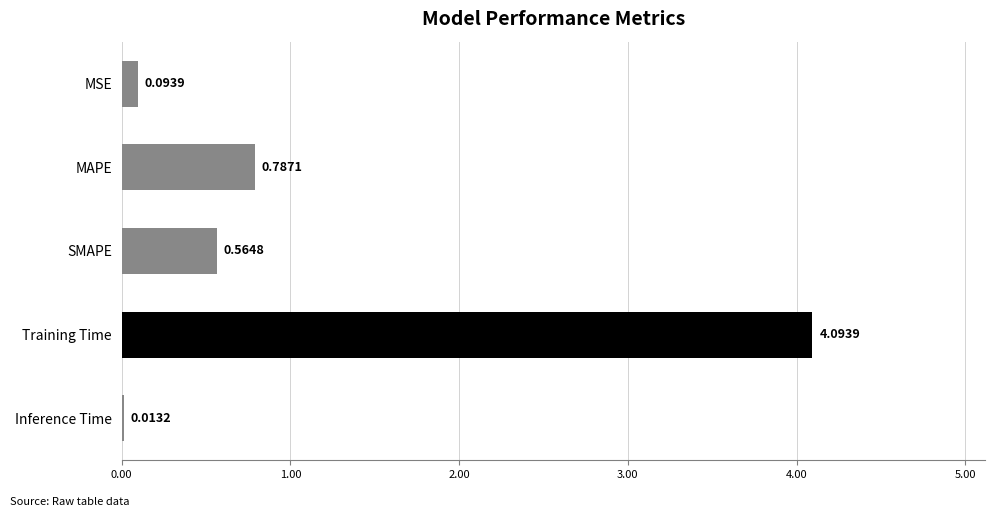

What is the sum of all values?

5.6